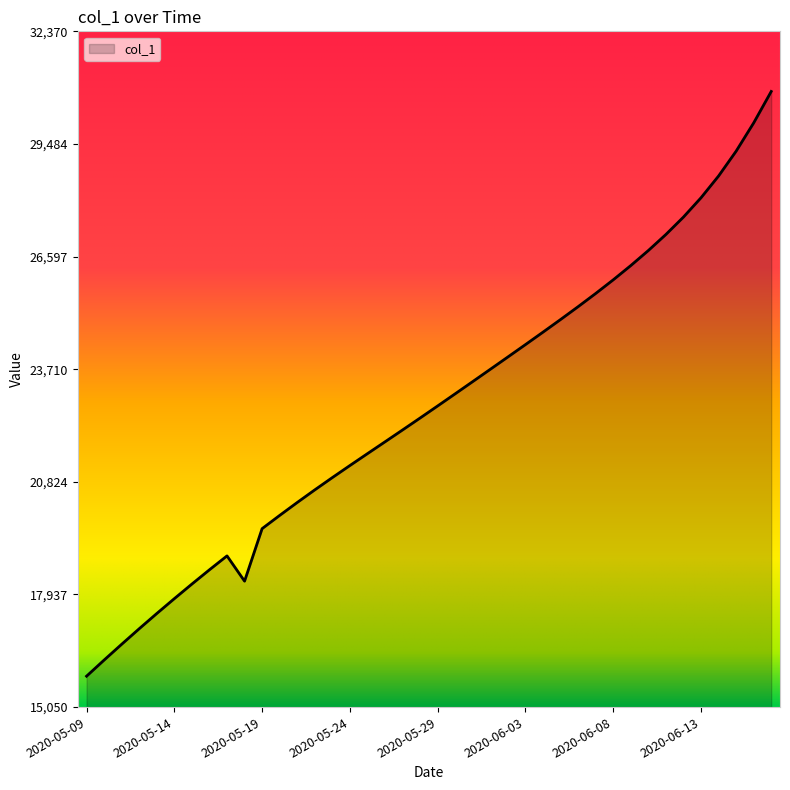

Does the chart have visible grid lines?

No